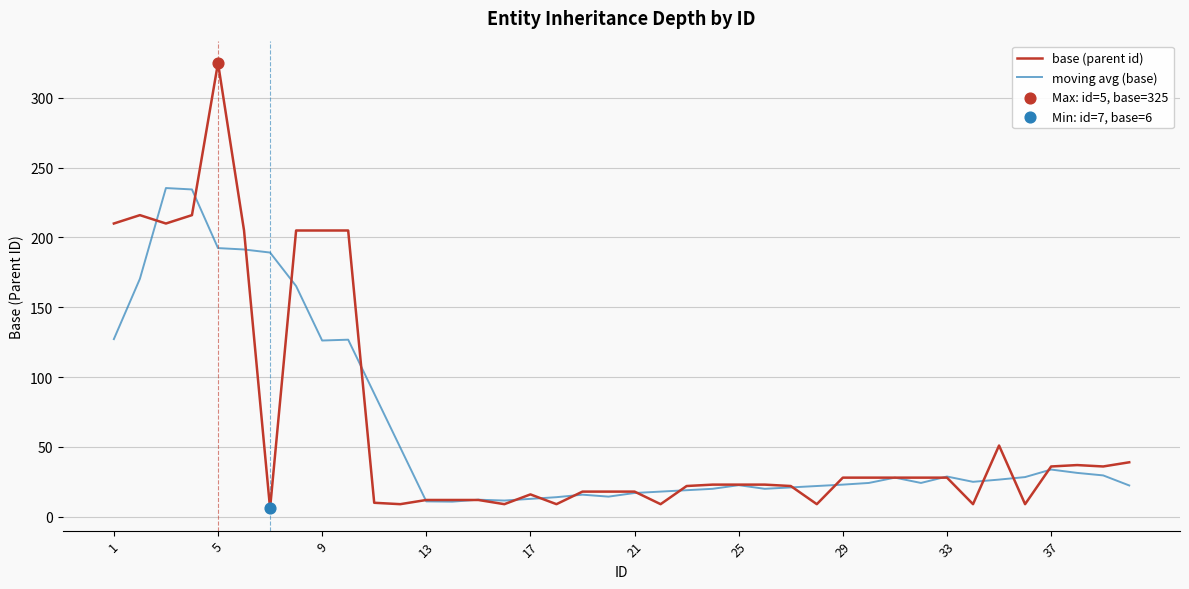

What is the maximum value shown in the chart?

325.0